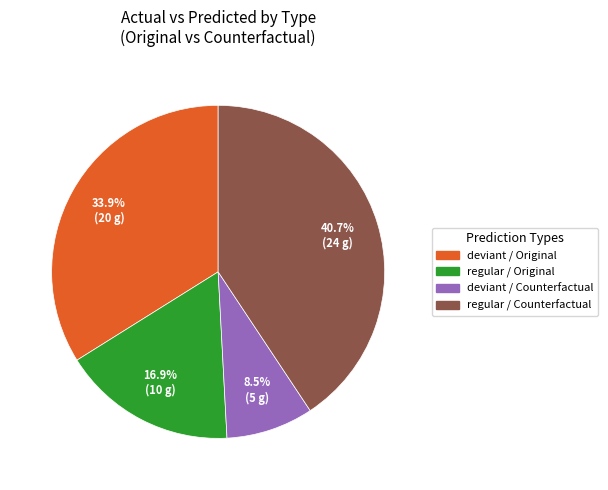

Is there any slice that represents more than half of the pie?

No